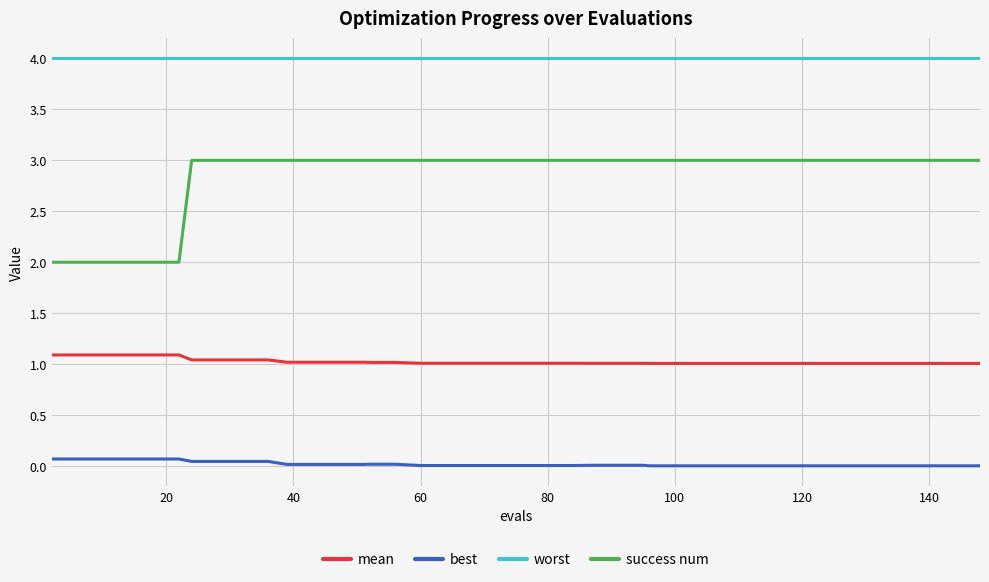

List the series in order of their overall mean, highest first.

worst, success num, mean, best